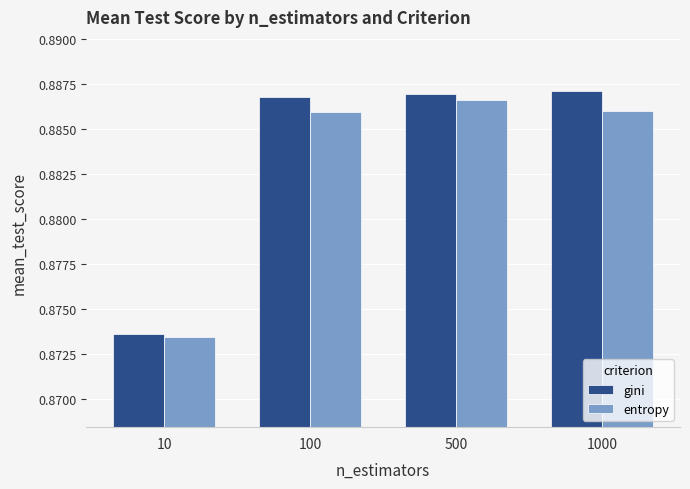

Is the value of entropy at 10 greater than the value of gini at 500?

No